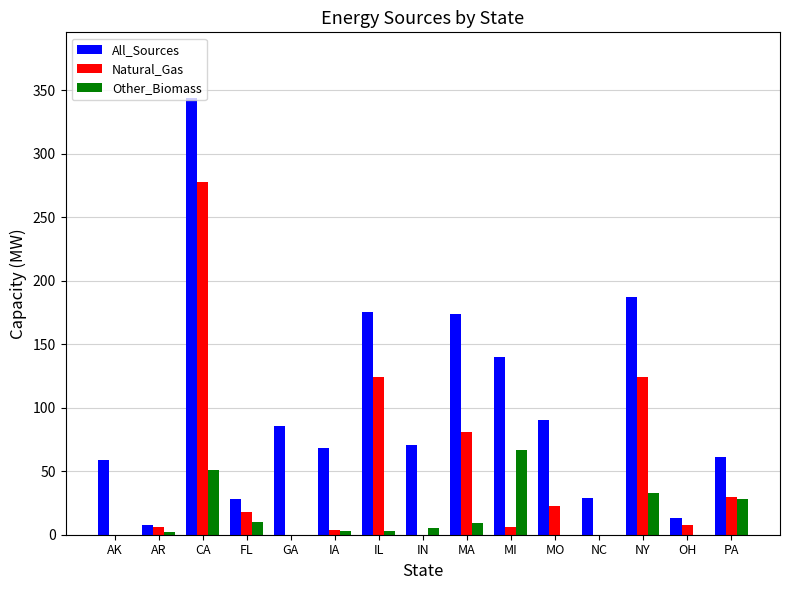

What is the sum of the All_Sources values at GA and MO?

176